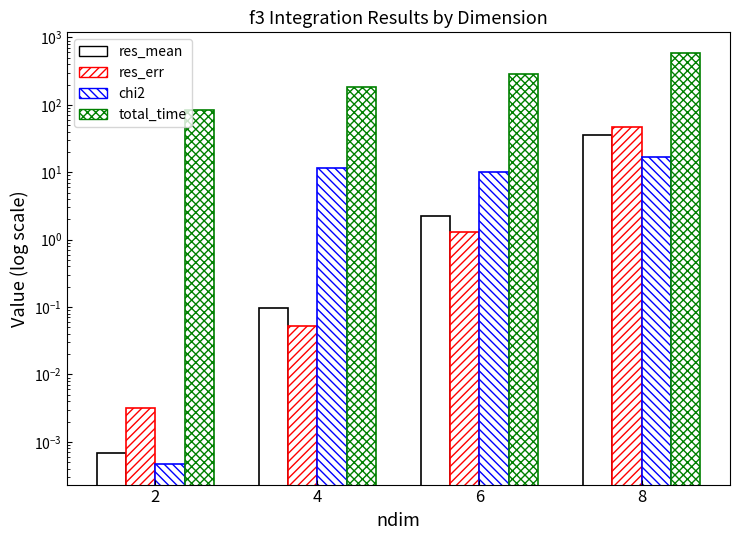

At how many categories does at least one series exceed 130?

3